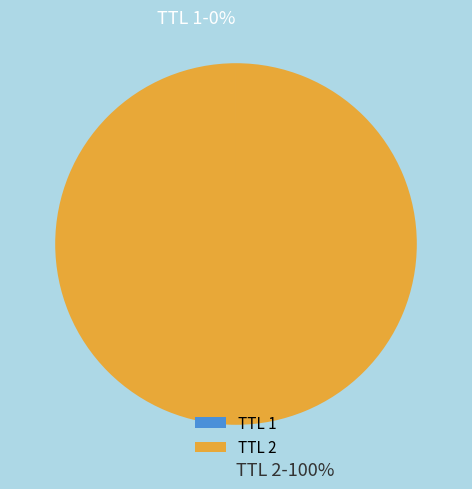

Is there a majority slice in this chart?

Yes